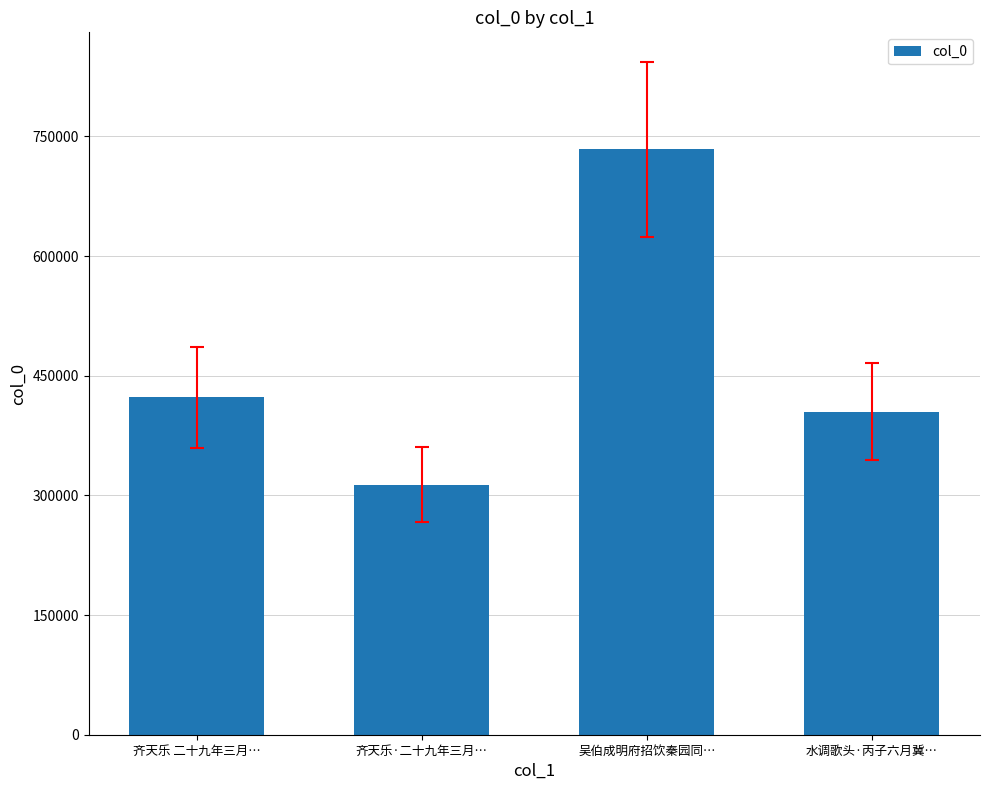

List the labels in order of value, smallest first.

齐天乐·二十九年三月…, 水调歌头·丙子六月冀…, 齐天乐 二十九年三月…, 吴伯成明府招饮秦园同…